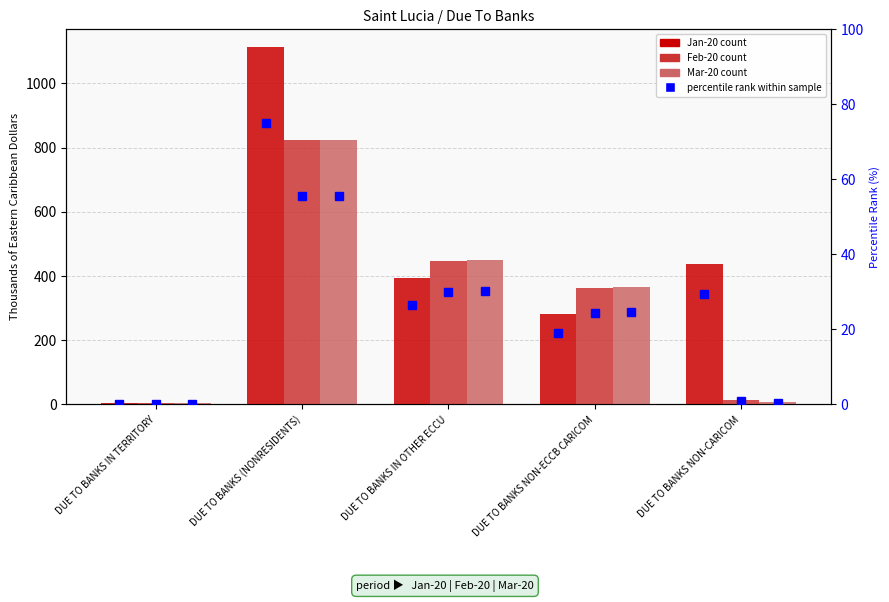

How many series are shown in this chart?

6